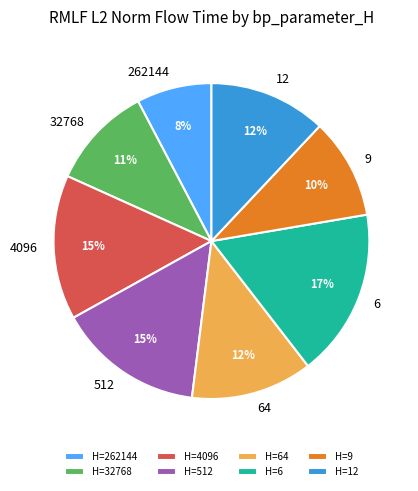

Count the number of slices in the pie.

8